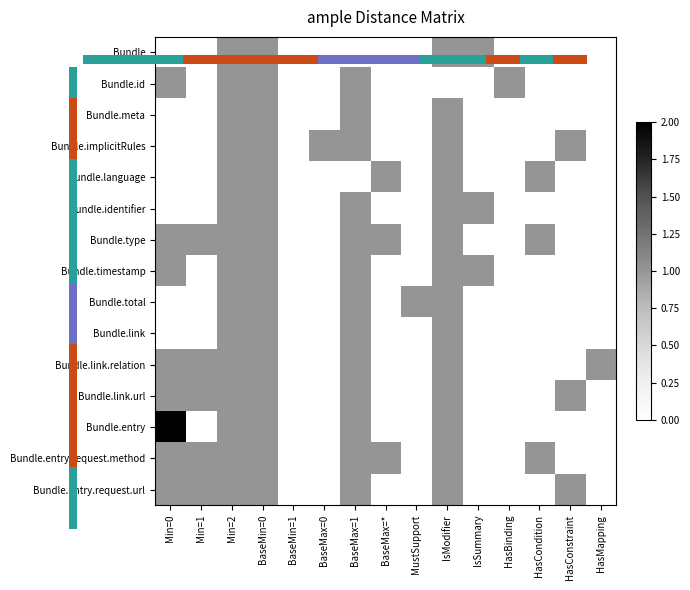

Rank the series by their maximum value, from highest to lowest.

Bundle.entry, Bundle, Bundle.id, Bundle.meta, Bundle.implicitRules, Bundle.language, Bundle.identifier, Bundle.type, Bundle.timestamp, Bundle.total, Bundle.link, Bundle.link.relation, Bundle.link.url, Bundle.entry.request.method, Bundle.entry.request.url